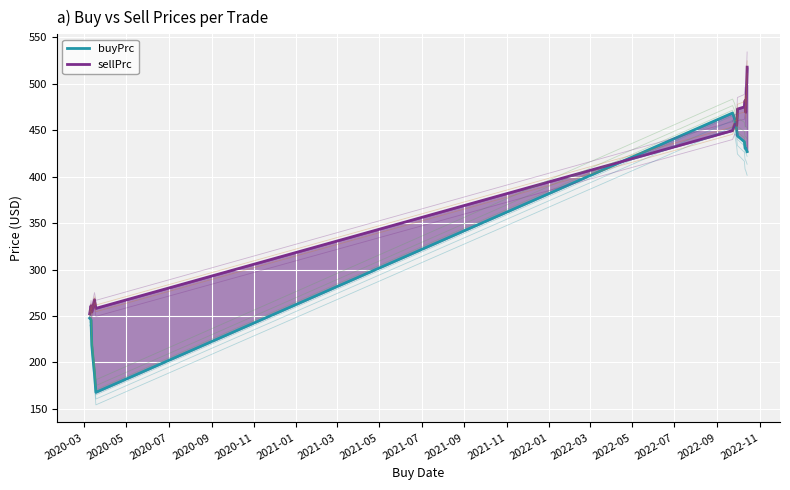

Is the value of buyPrc at 2022-10-11 greater than the value of sellPrc at 2022-10-11?

No